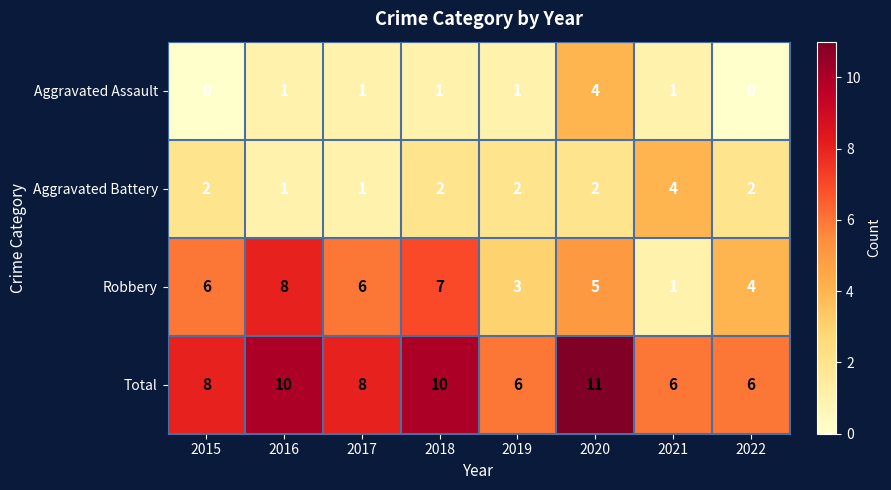

Which series has the largest total across all categories?

Total